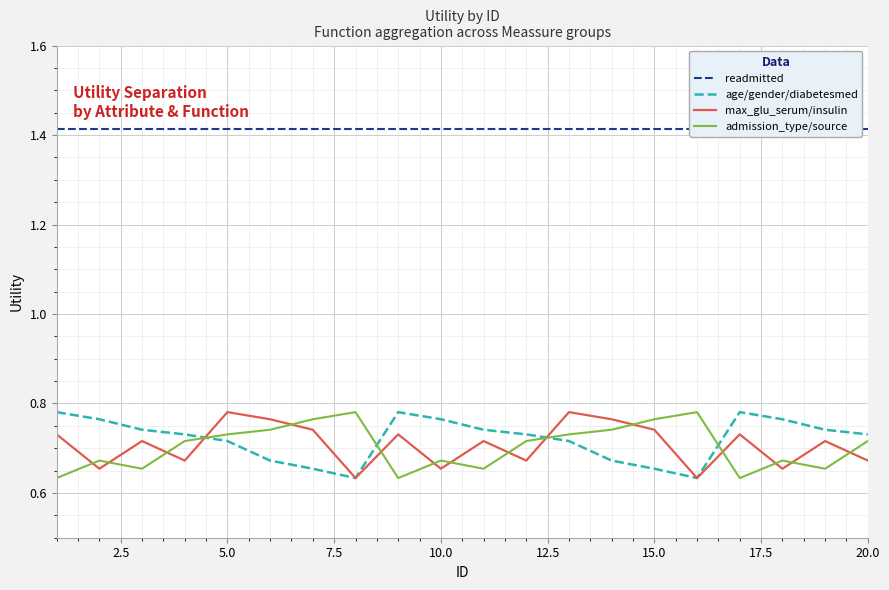

What is the maximum value for age/gender/diabetesmed?

0.8